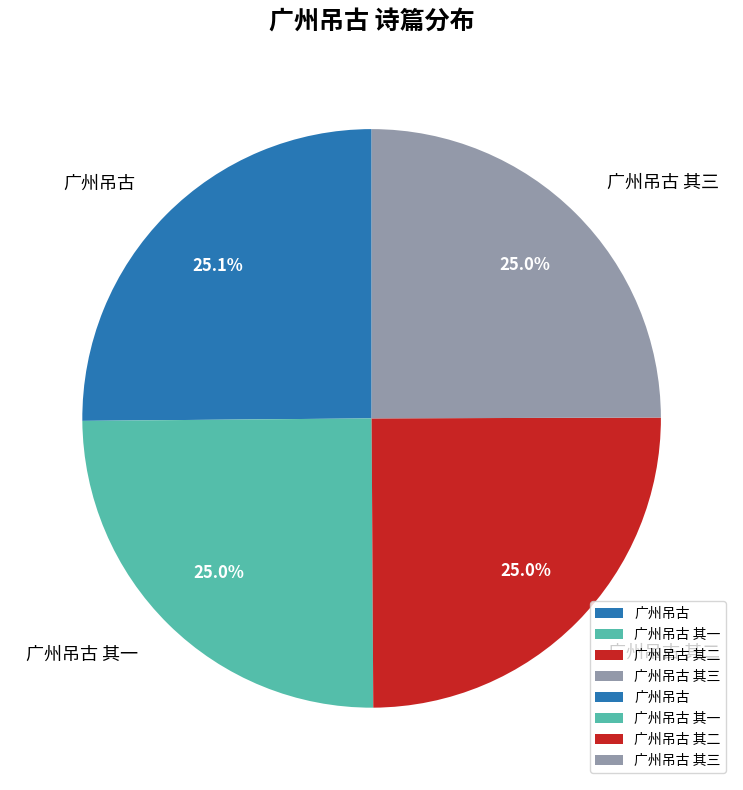

How much of the chart is everything except 广州吊古?

74.9%